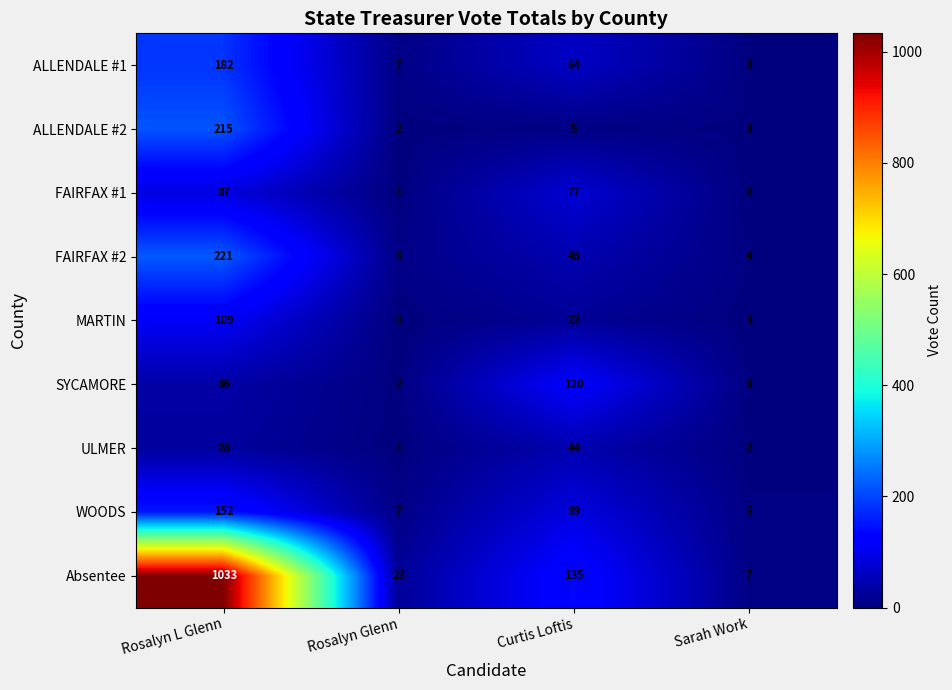

Which category has the highest value in the FAIRFAX #1 series?

Rosalyn L Glenn